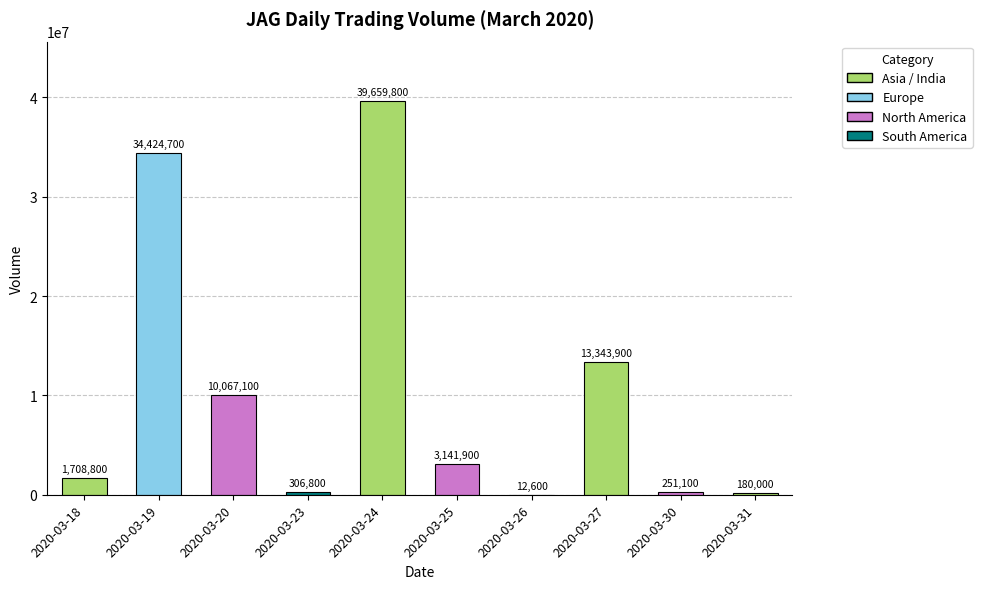

What is the change in value from 2020-03-18 to 2020-03-30?

-1457700